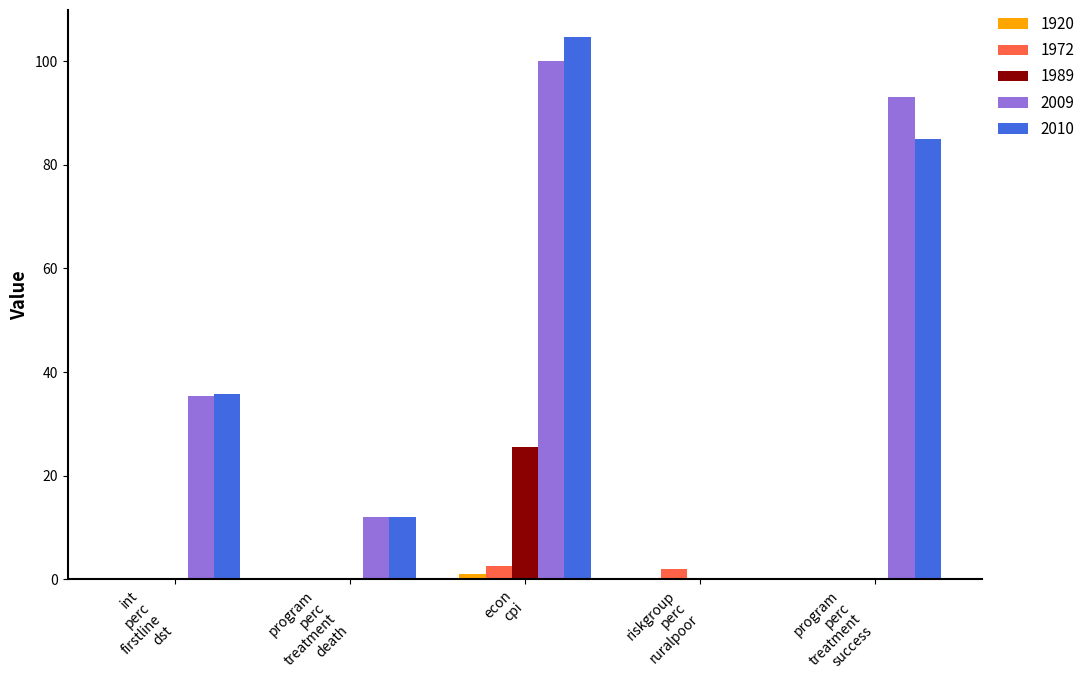

What is the maximum value for 1989?

25.5